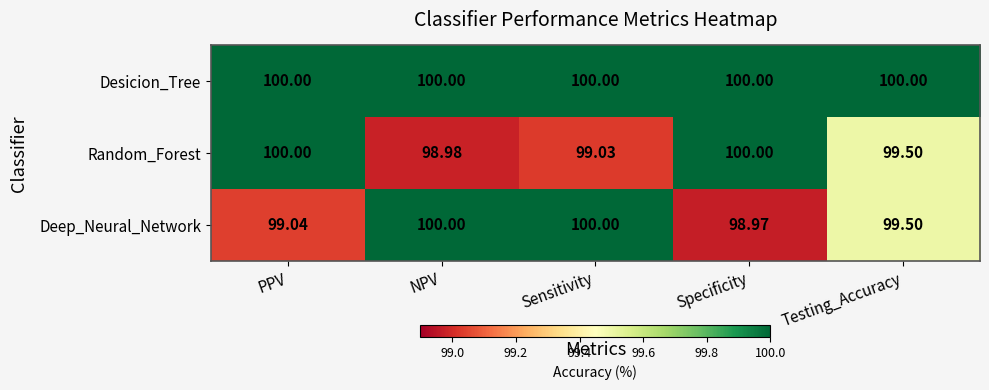

At which category does the chart reach its minimum across all series?

Specificity